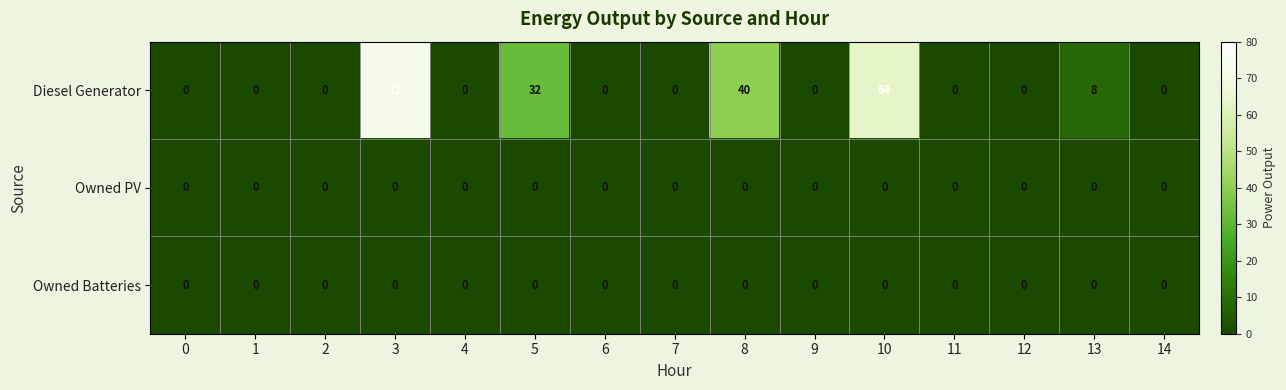

The Diesel Generator series shows 44 at 1. True or false?

False